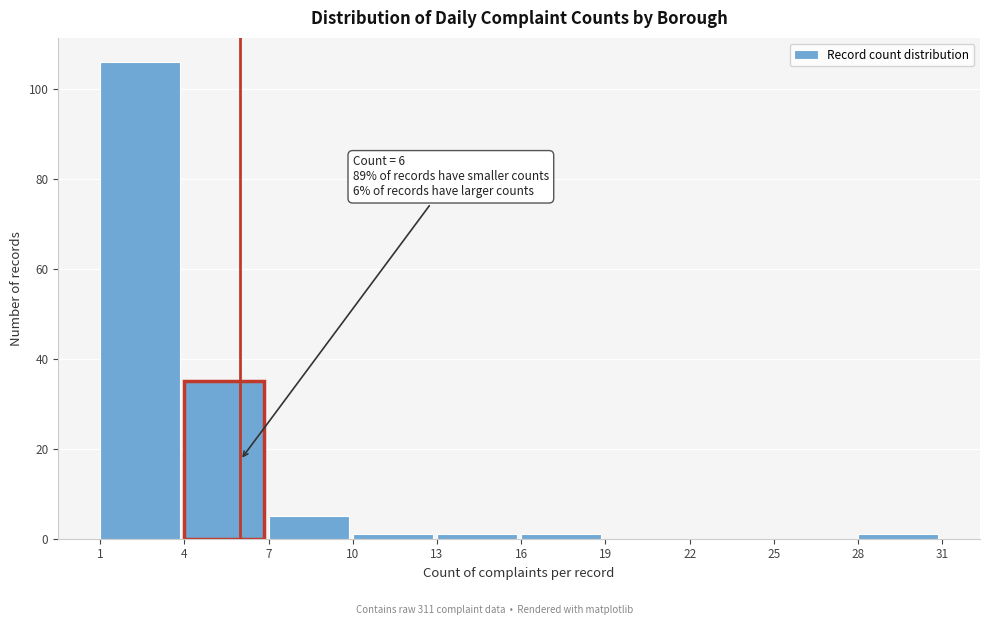

Over which range of the x-axis is the bar tallest?

1 to 4